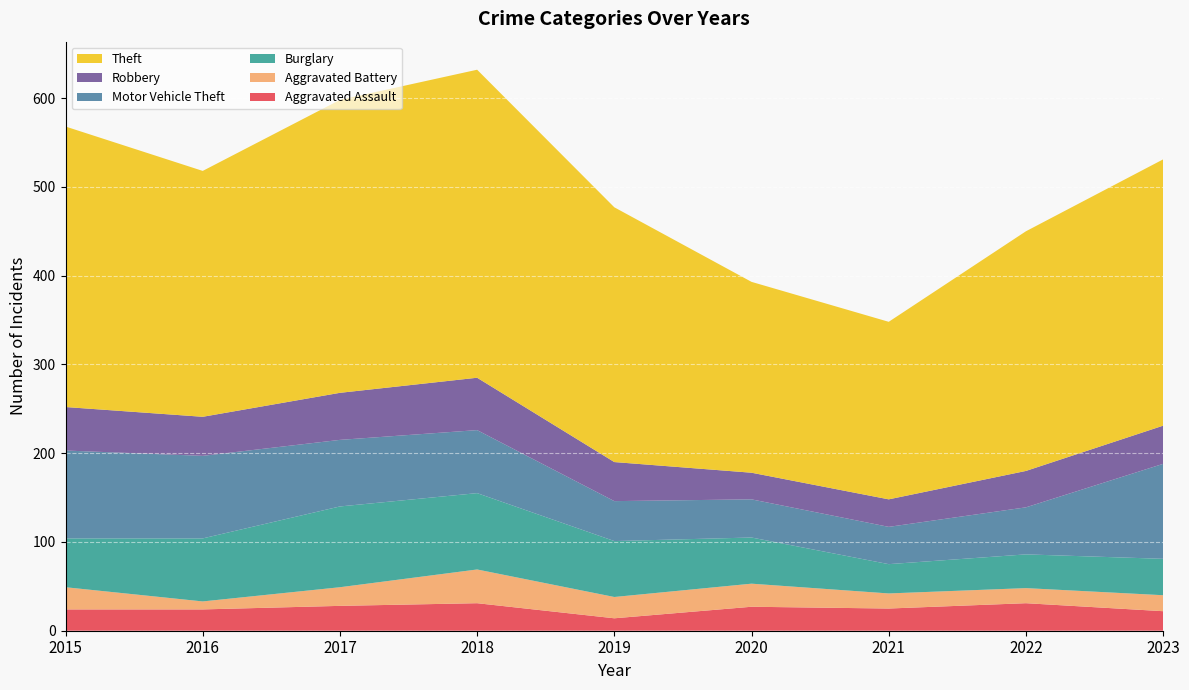

Reading left to right, extract all data points from this chart.

Aggravated Assault: 24	24	28	31	14	27	25	31	22
Aggravated Battery: 25	9	21	38	24	26	17	17	18
Burglary: 55	71	91	86	63	52	33	38	41
Motor Vehicle Theft: 99	93	75	71	45	43	42	53	107
Robbery: 49	44	53	59	44	30	31	41	43
Theft: 316	277	330	347	287	215	200	270	300